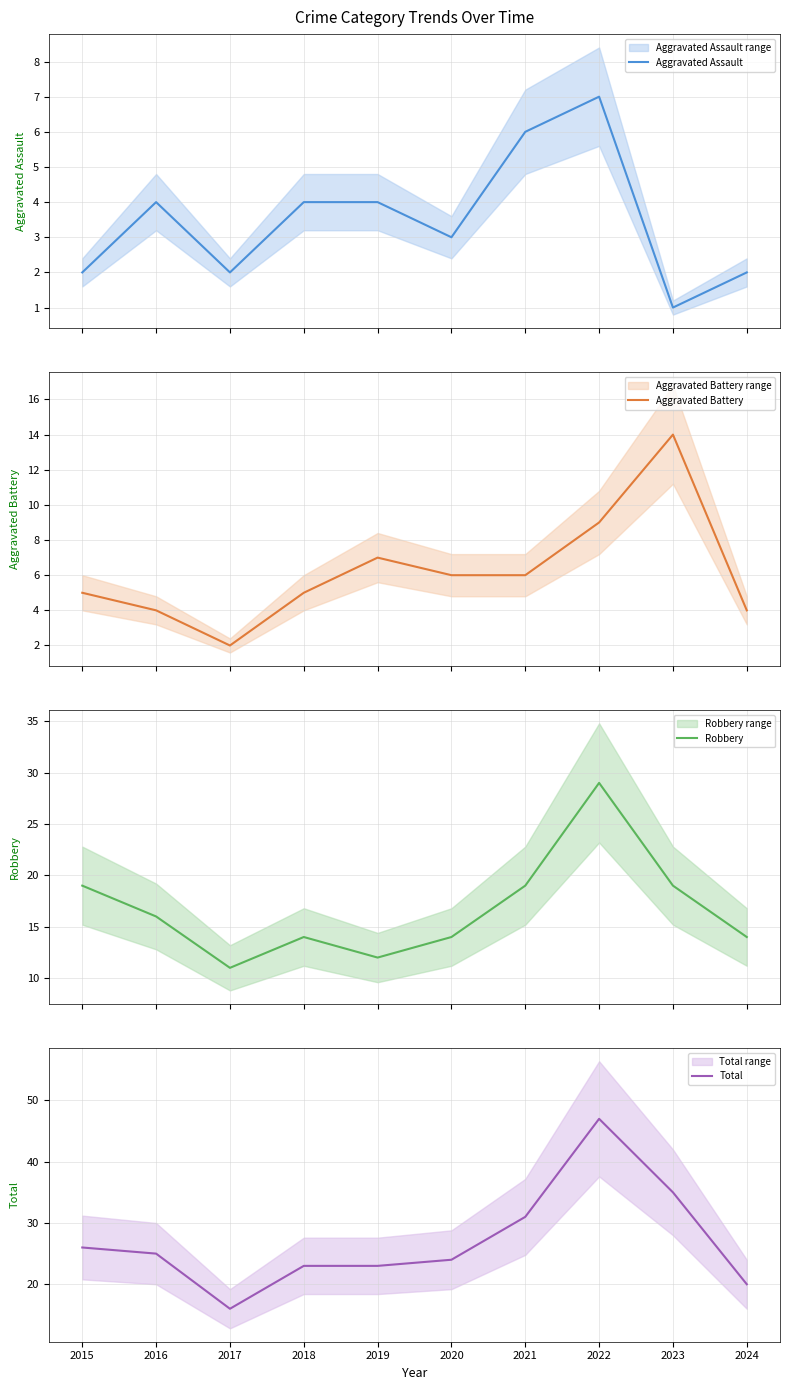

Which has a higher value, 2019 or 2022?

2022